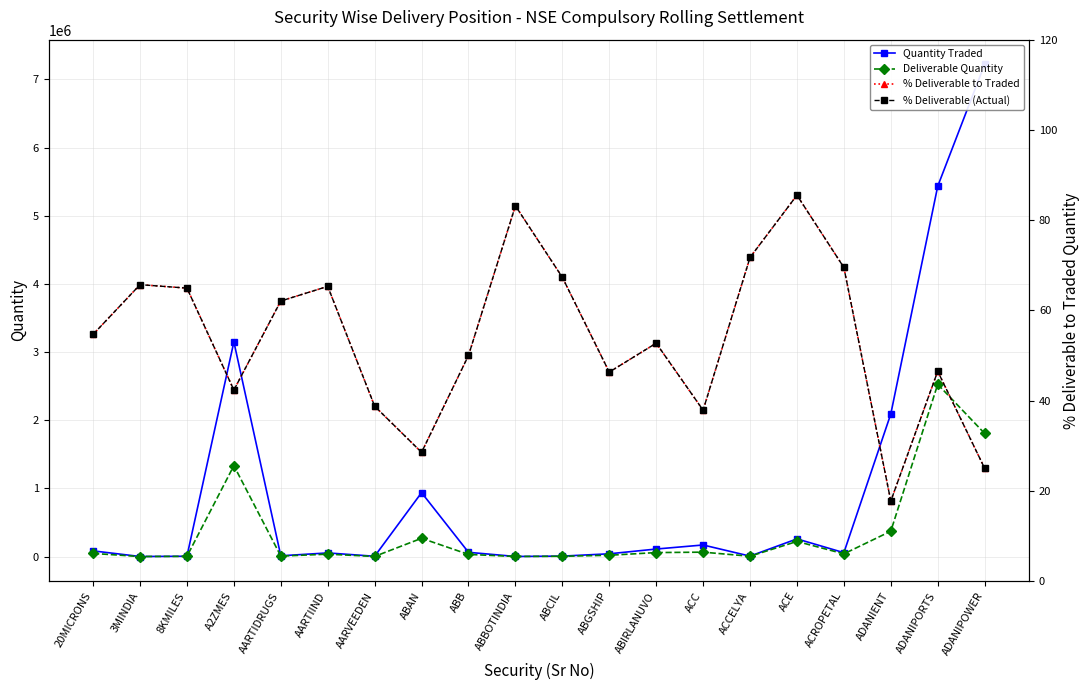

What are all the series names shown in the legend?

Quantity Traded, Deliverable Quantity, % Deliverable to Traded, % Deliverable (Actual)